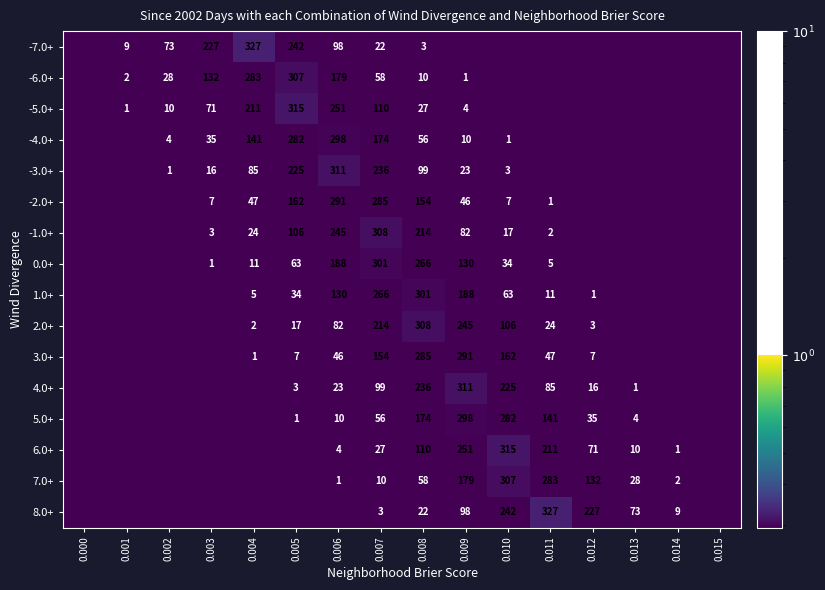

Is the value of -4.0+ at 0.002 greater than the value of 4.0+ at 0.012?

No